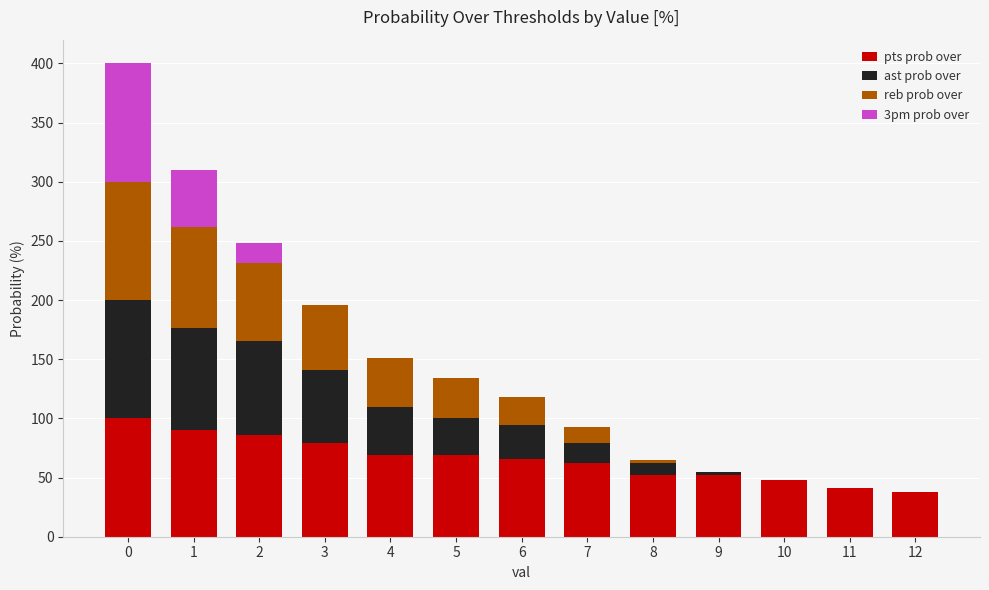

What is the maximum value for pts prob over?

100